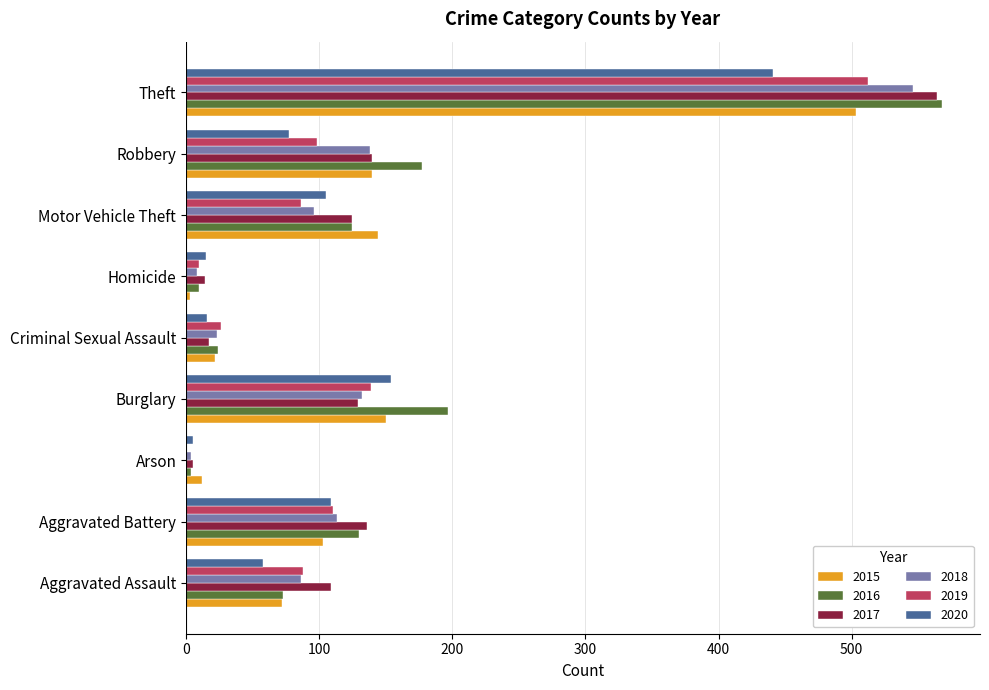

The value of 2017 at Aggravated Assault is 109. True or false?

True